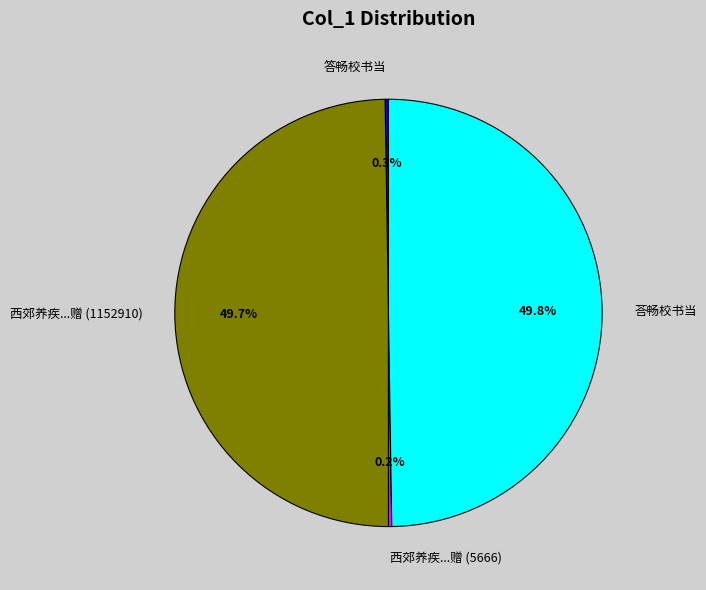

Is the sum of 西郊养疾...赠 (1152910) and 荅畅校书当 greater than half?

Yes